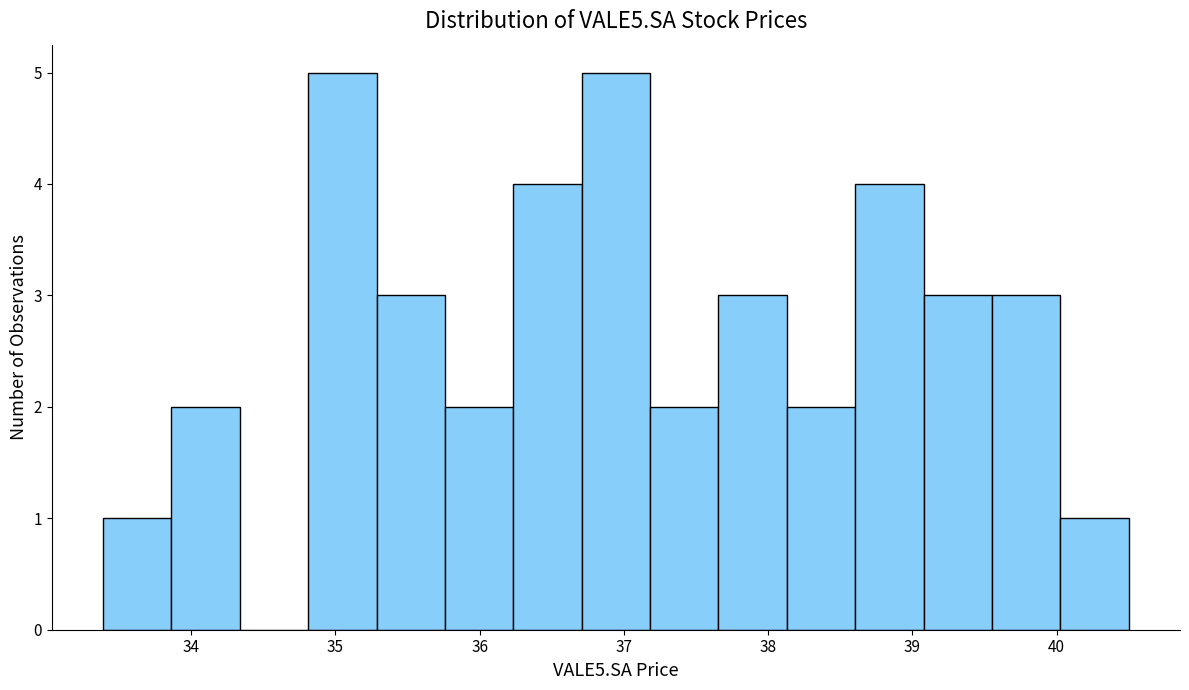

How tall is the bar that spans 35.8 to 36.2 on the x-axis? Neither the bar edges nor the heights are printed on the chart, so give them approximately, as read against the axes.

2